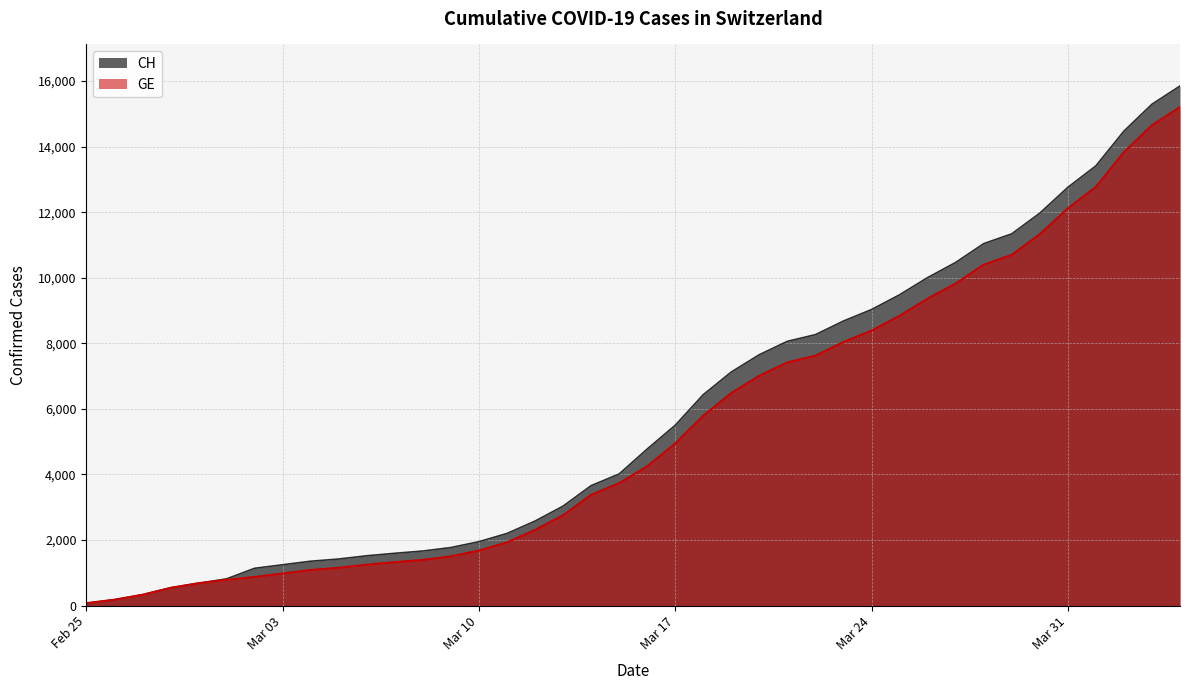

What is the highest value of the CH series?

15850